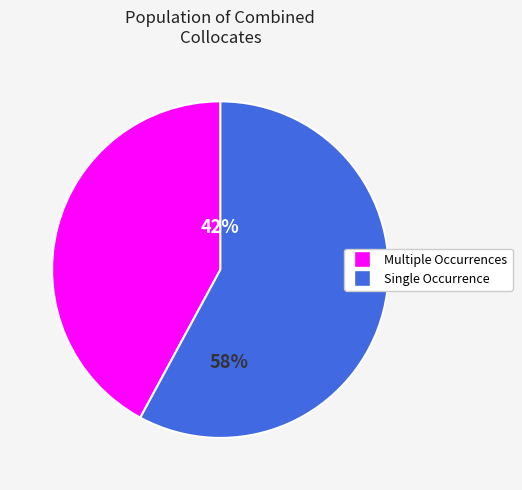

To the nearest percent, what is the average slice percentage?

50%